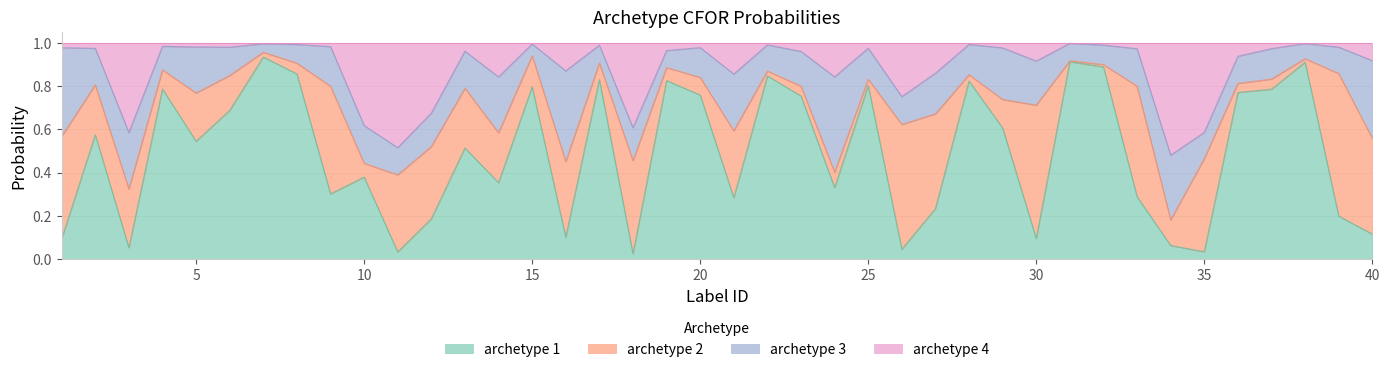

How many lines are shown in the chart?

4